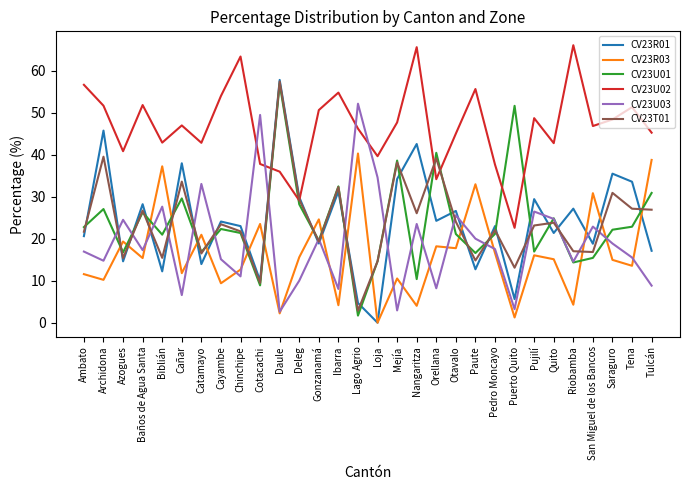

At which category is the sum across all series the highest?

Daule